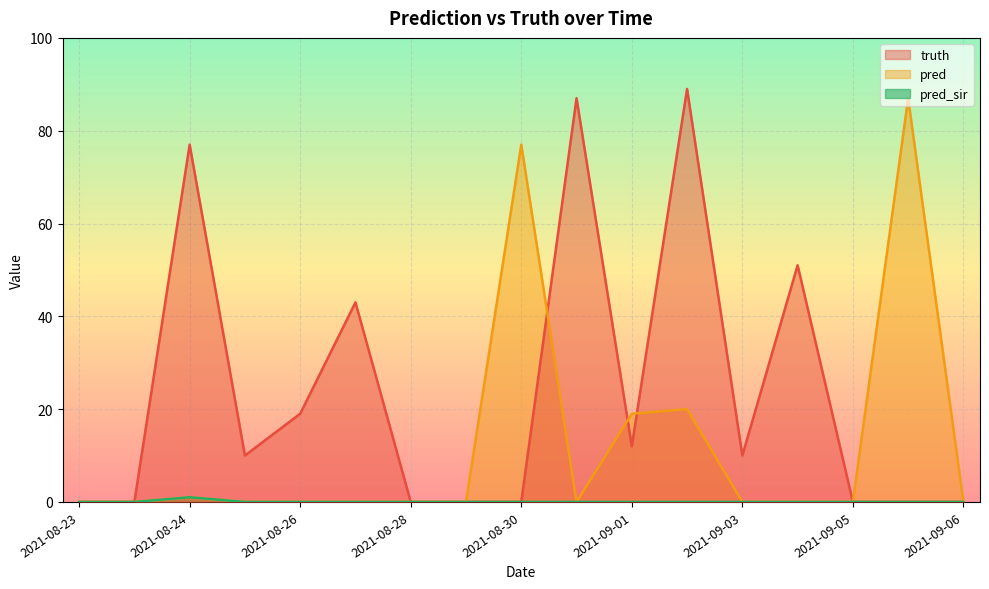

Does the chart display data point markers on the line(s)?

No